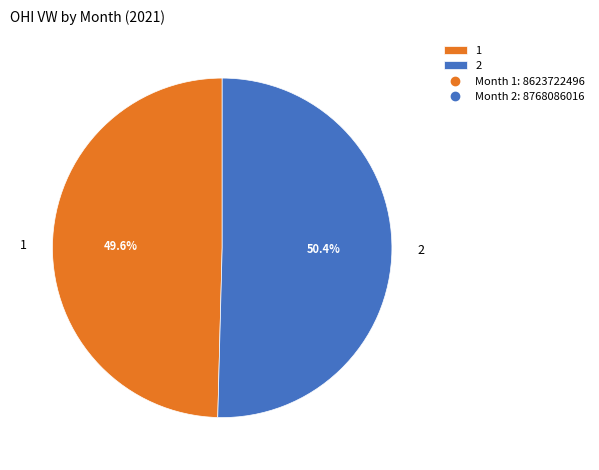

Is it true that 2 is 36% of the pie?

False